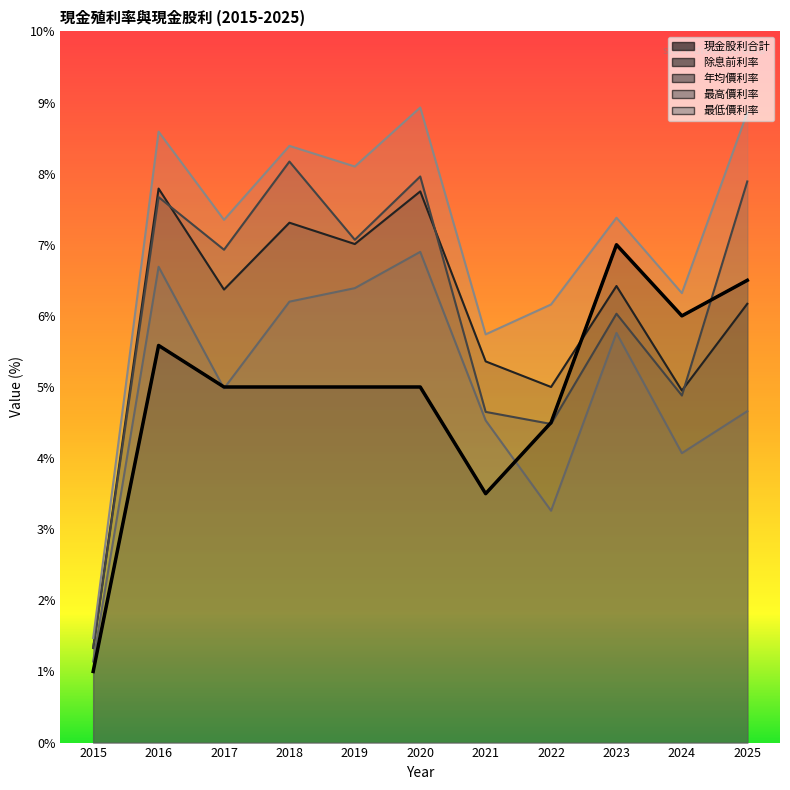

What is the difference between the maximum and minimum values in the 除息前利率 series?

6.5